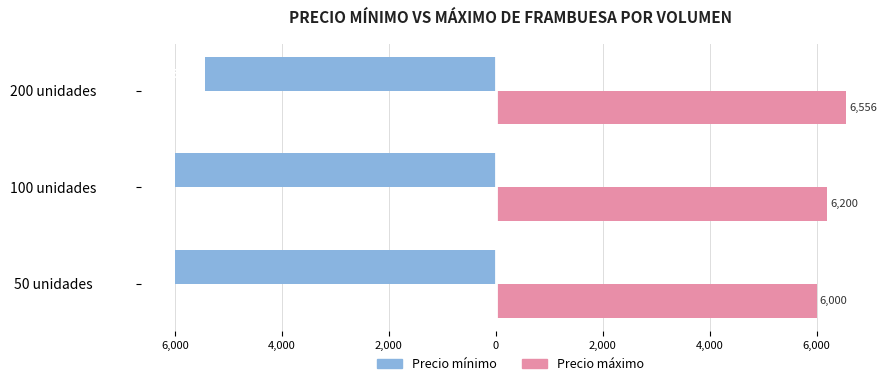

What is the average value of the Precio máximo series?

6252